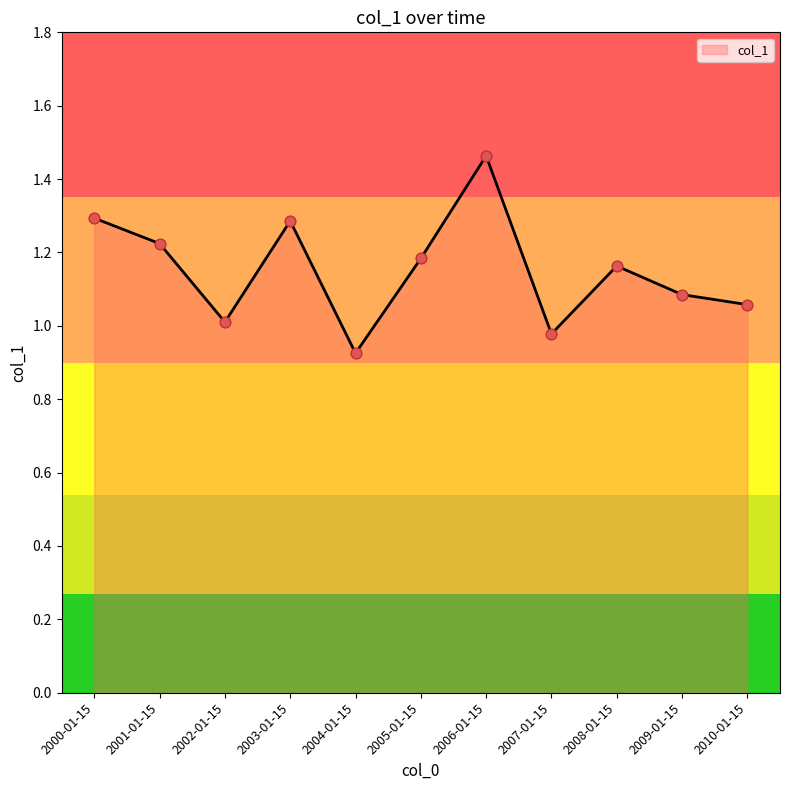

Between 2007-01-15 and 2004-01-15, which is larger?

2007-01-15